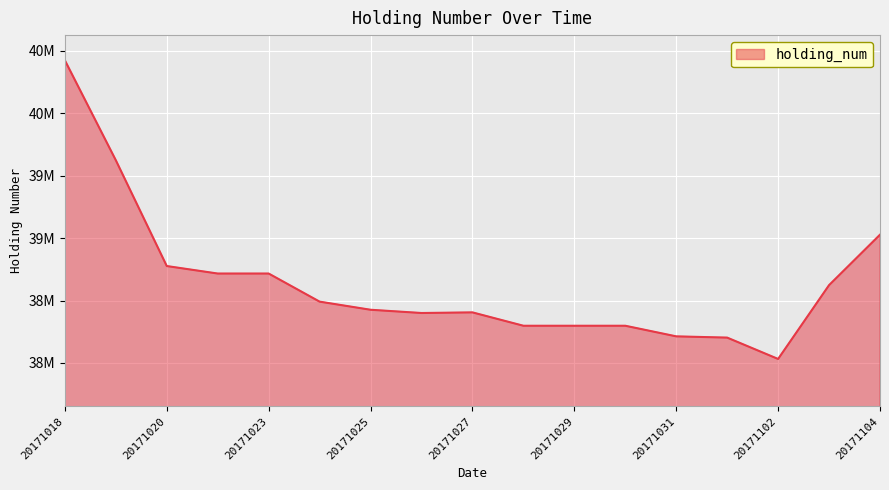

Does the chart have visible grid lines?

Yes